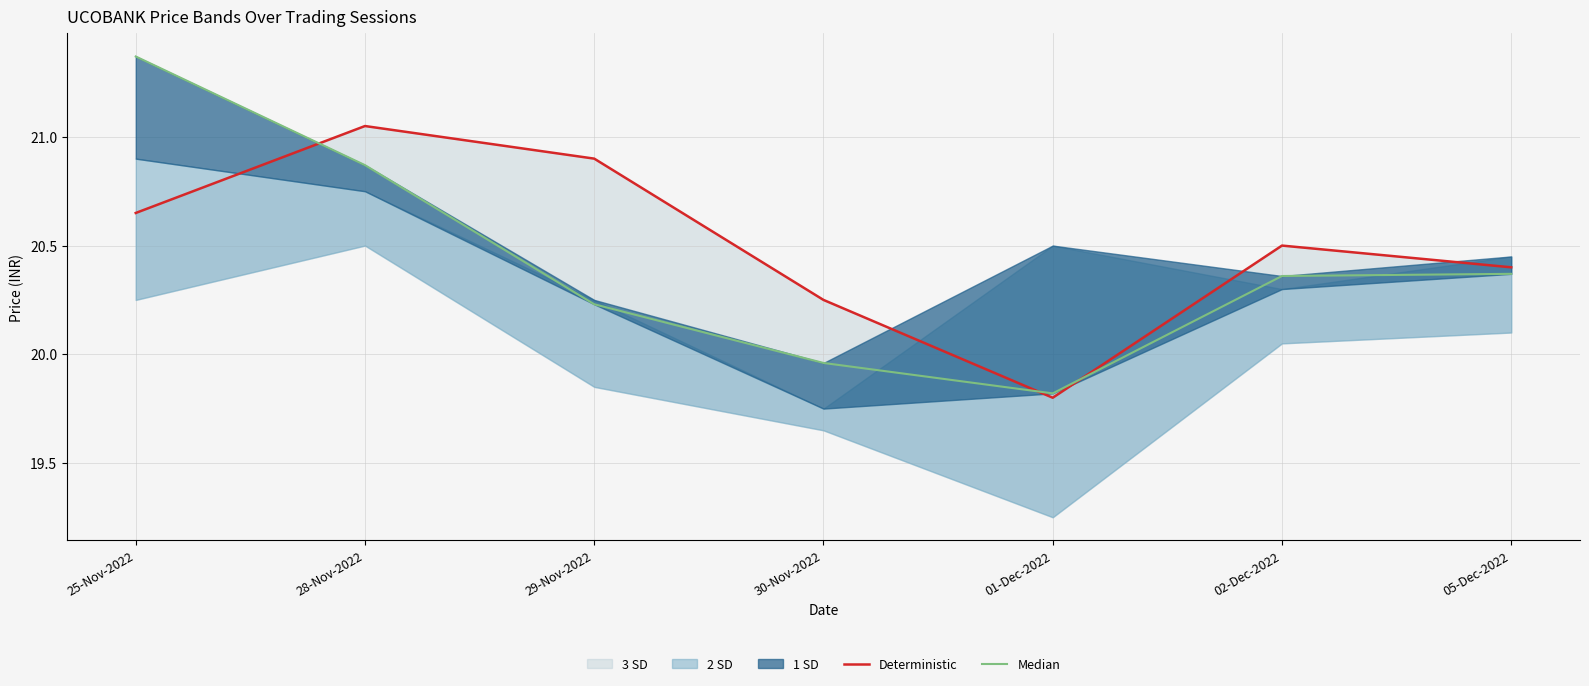

Which has a higher value, 01-Dec-2022 or 29-Nov-2022?

29-Nov-2022